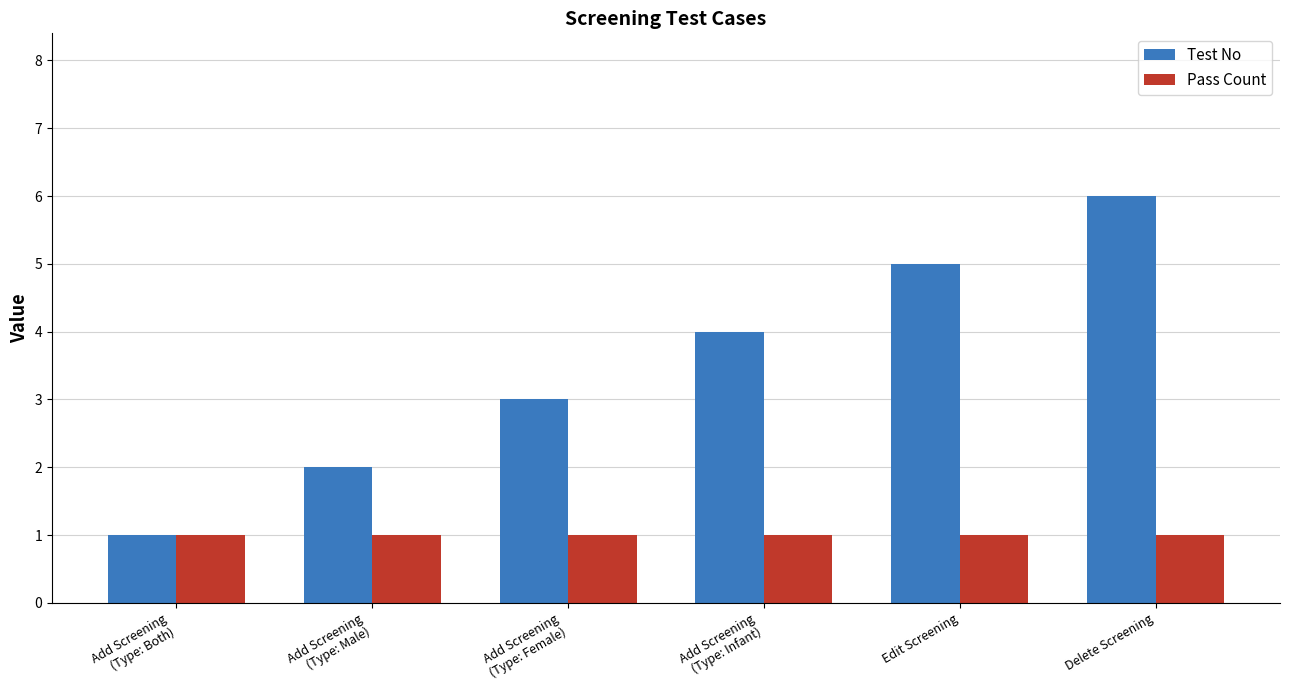

Which series has the widest spread of values?

Test No